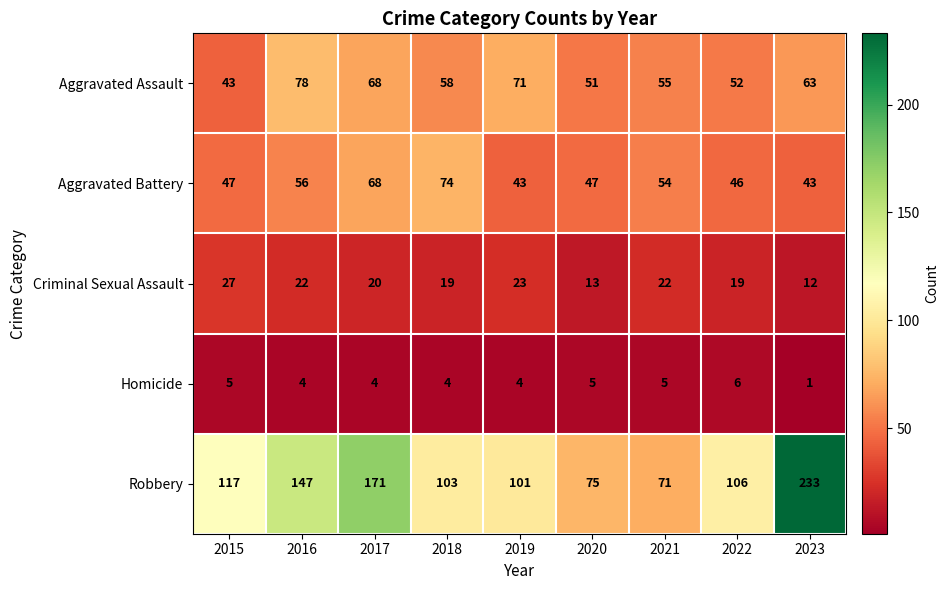

The Criminal Sexual Assault series shows 21 at 2023. True or false?

False